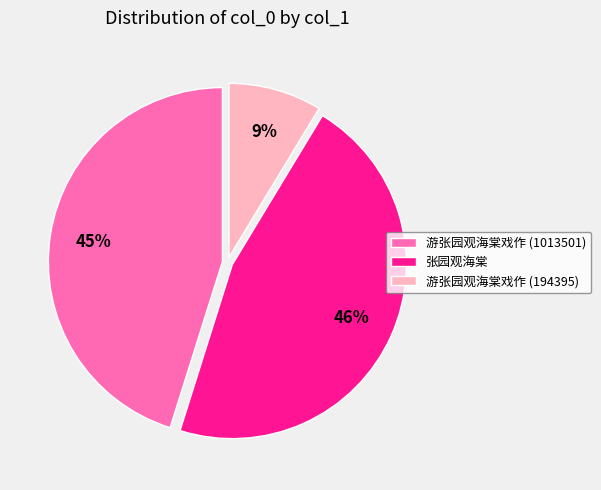

Does 游张园观海棠戏作 (1013501) account for over 50% of the chart?

No